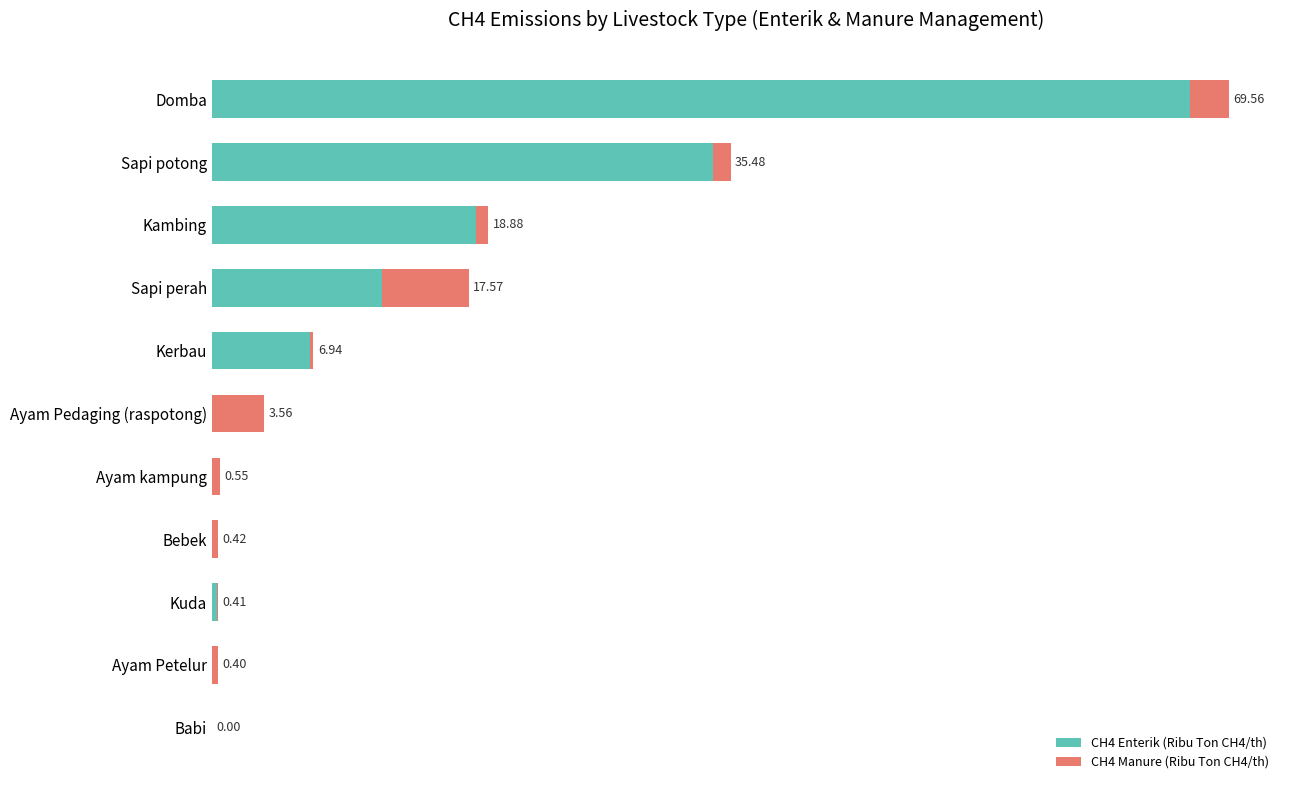

At which category is the sum across all series the highest?

Domba